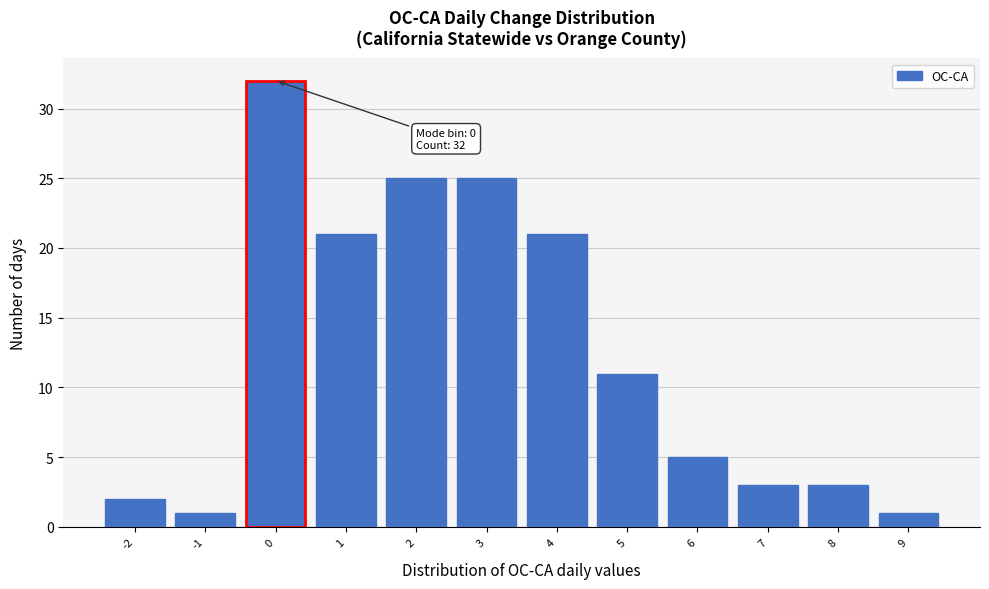

Which range on the x-axis has the tallest bar?

-0.5 to 0.5